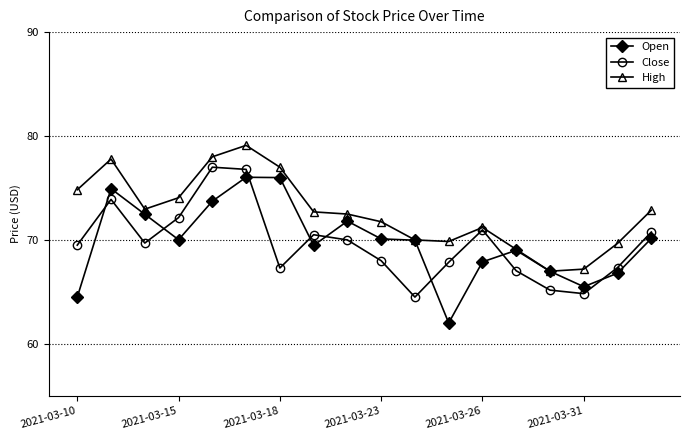

Which series has the largest range (max minus min)?

Open